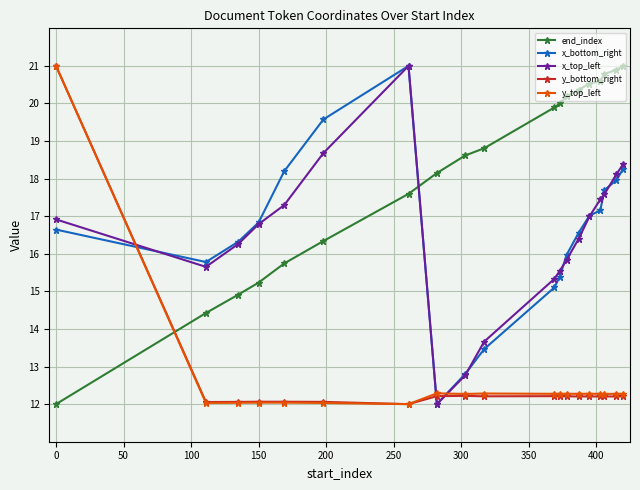

At how many categories does at least one series exceed 14?

19